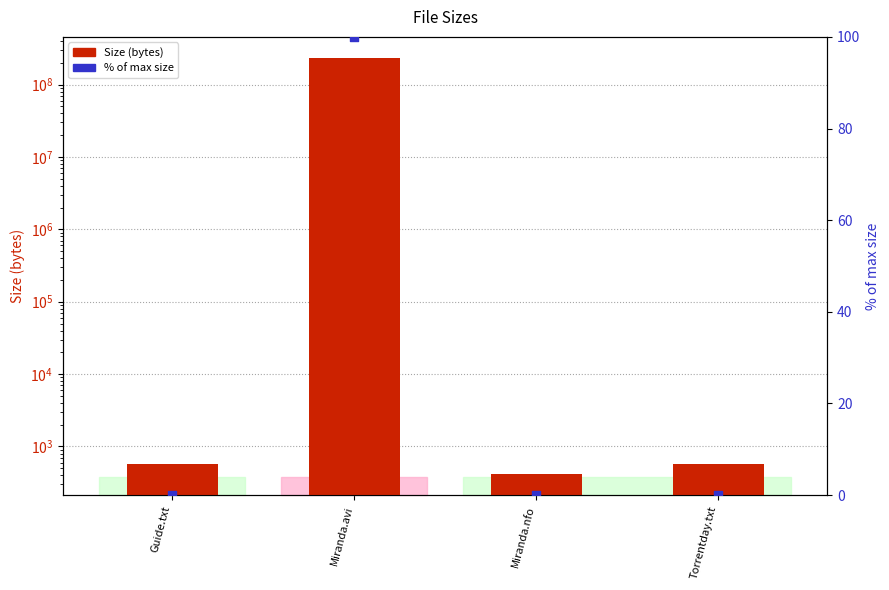

Which series contains the lowest Y value?

% of max size